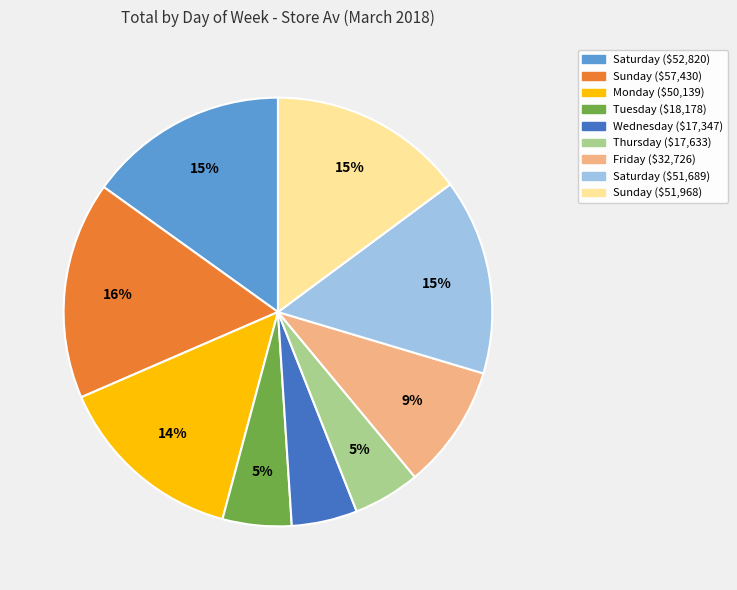

To the nearest percent, what is the average slice percentage?

11%